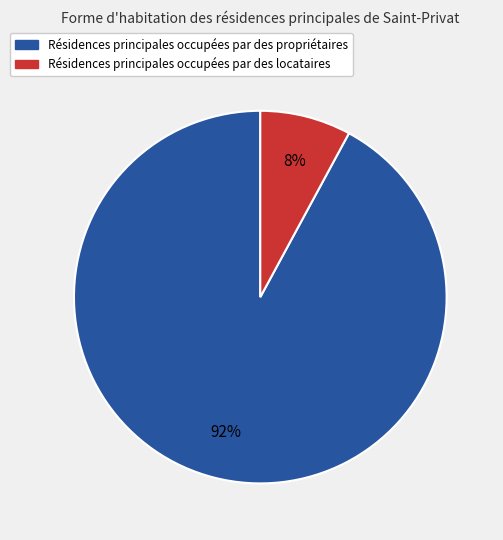

Is there a majority slice in this chart?

Yes